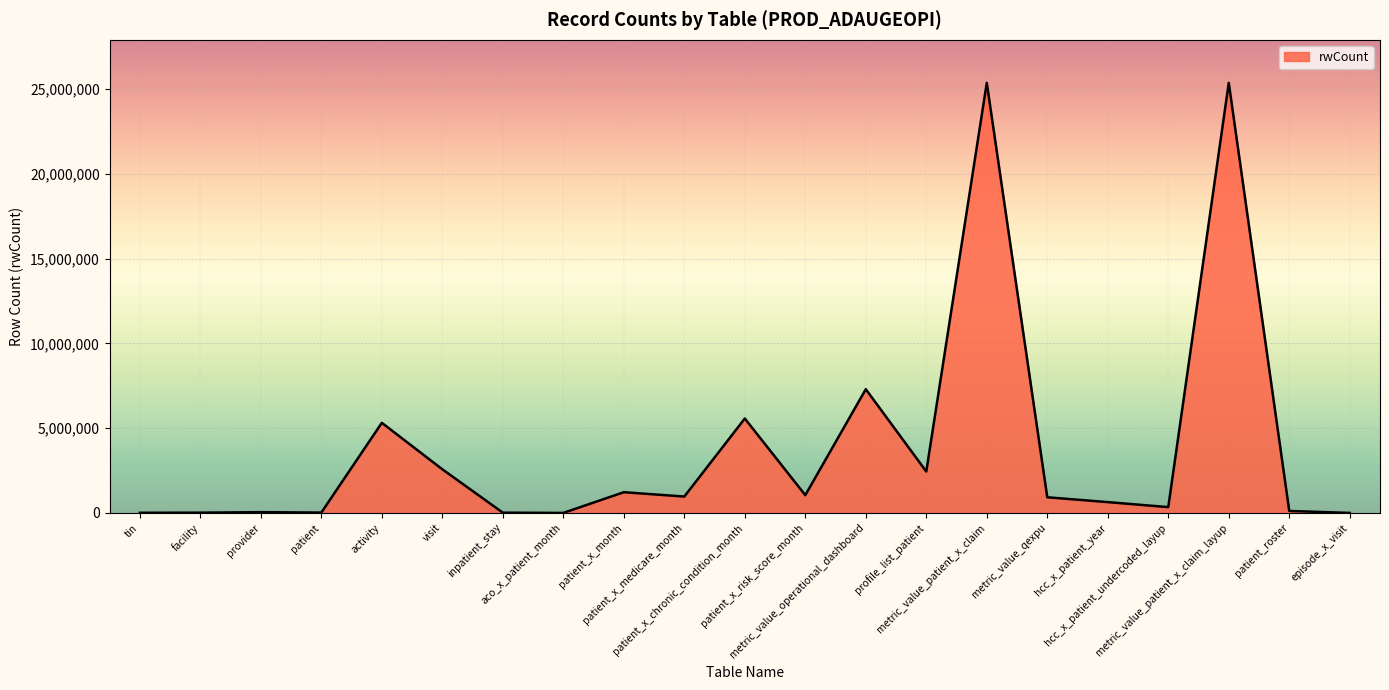

What is the greatest value displayed?

25370098